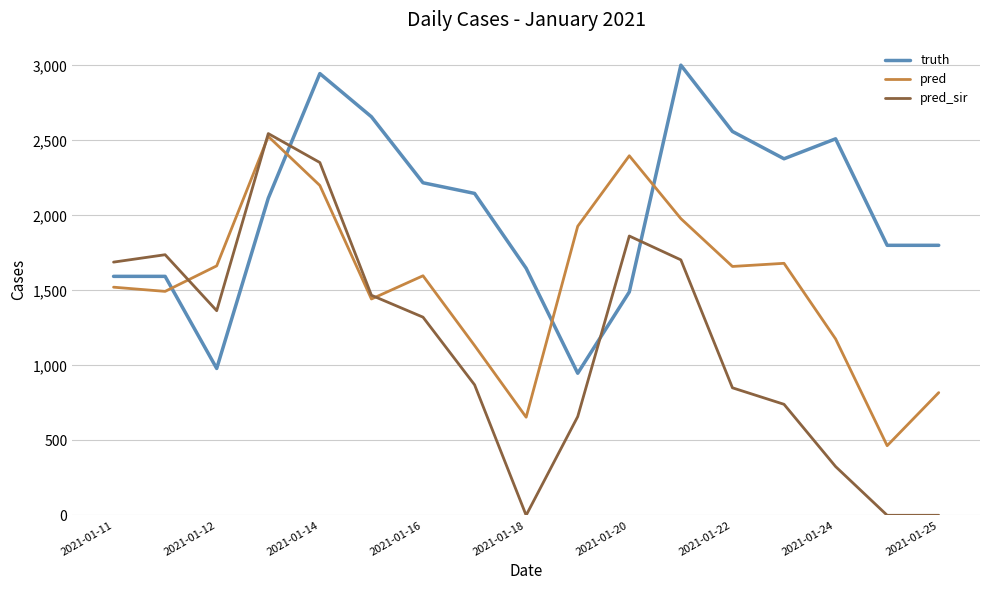

Which series has the widest spread of values?

pred_sir